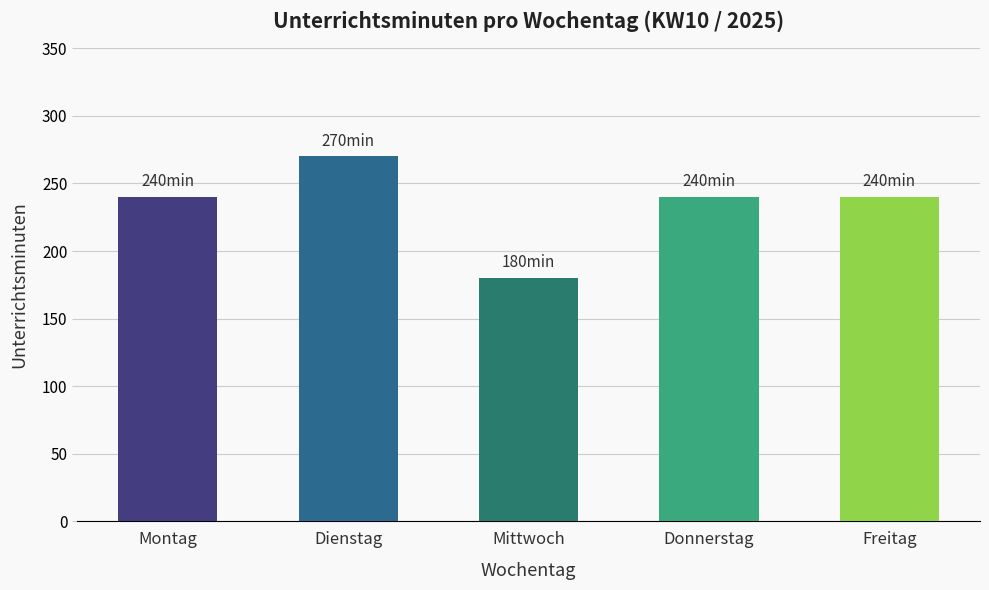

What is the greatest value displayed?

270